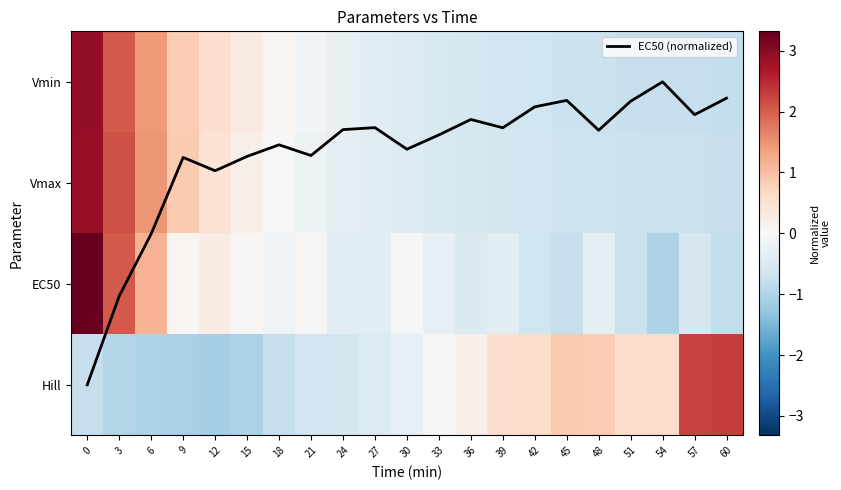

What is the difference between the highest and lowest values at 57?

3.0